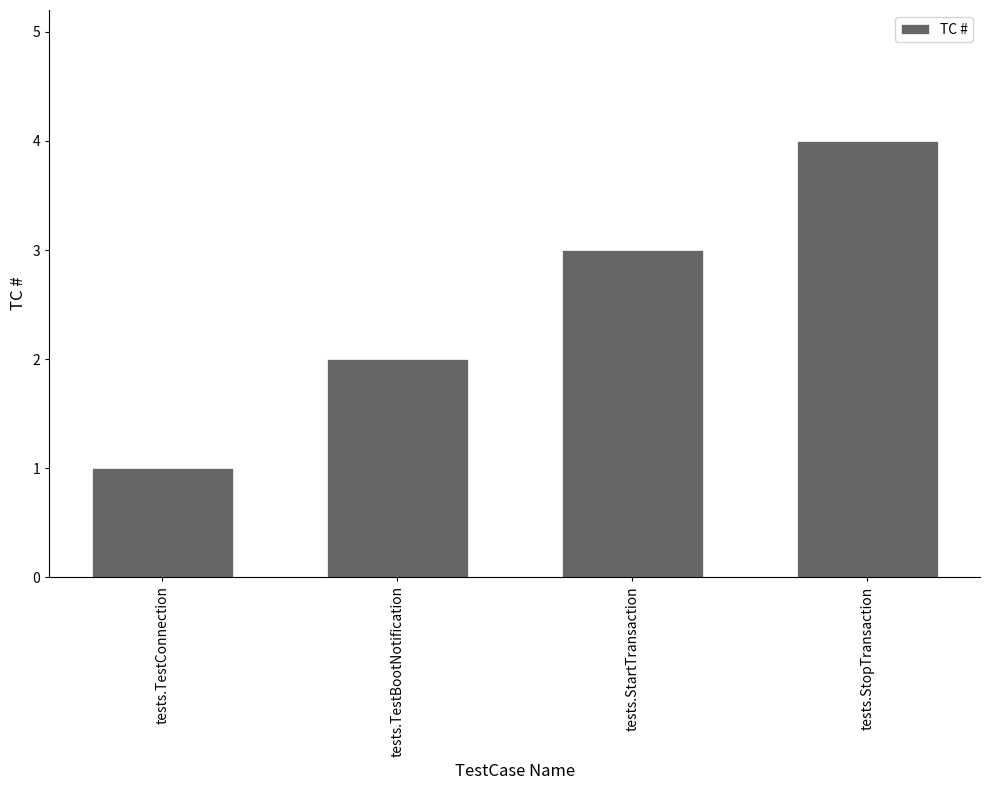

List the labels in order of value, largest first.

tests.StopTransaction, tests.StartTransaction, tests.TestBootNotification, tests.TestConnection